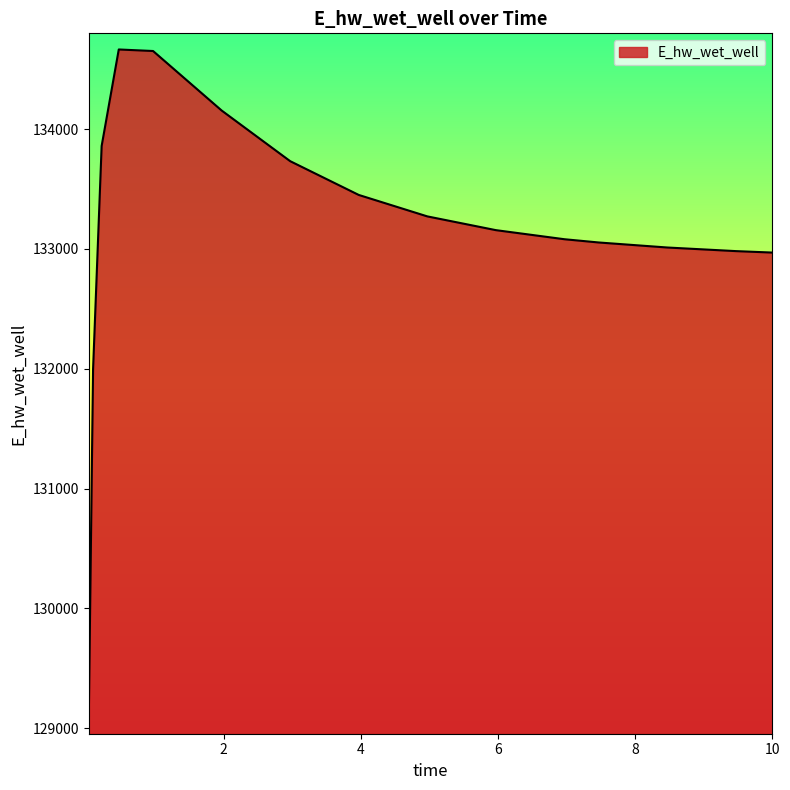

How many lines are shown in the chart?

1